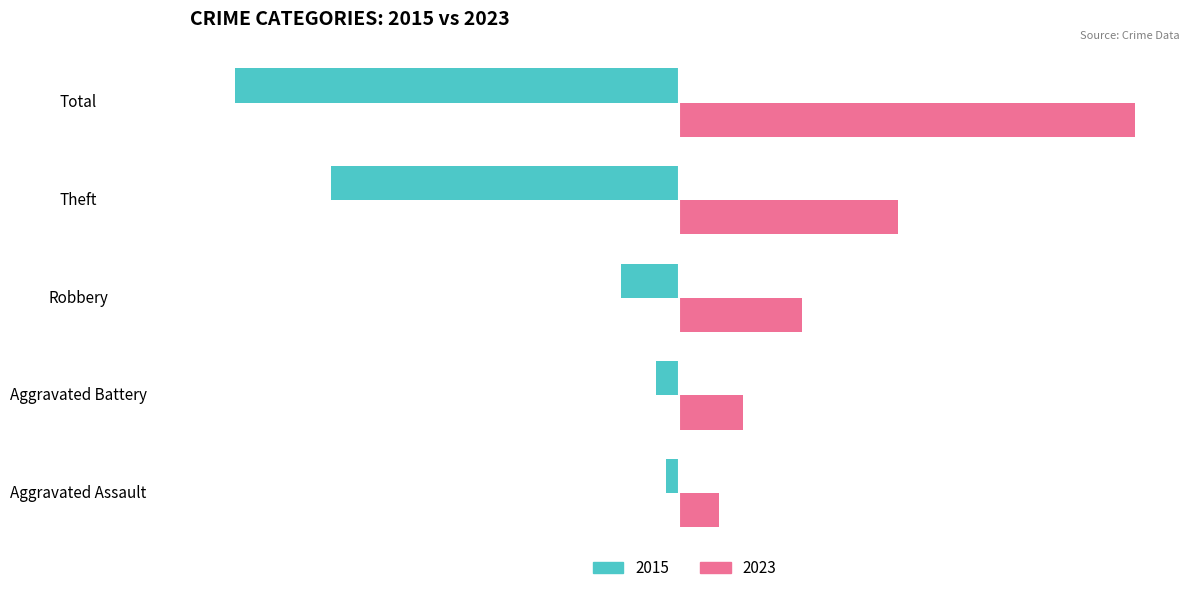

Is it true that 2023 equals 46 at Robbery?

True